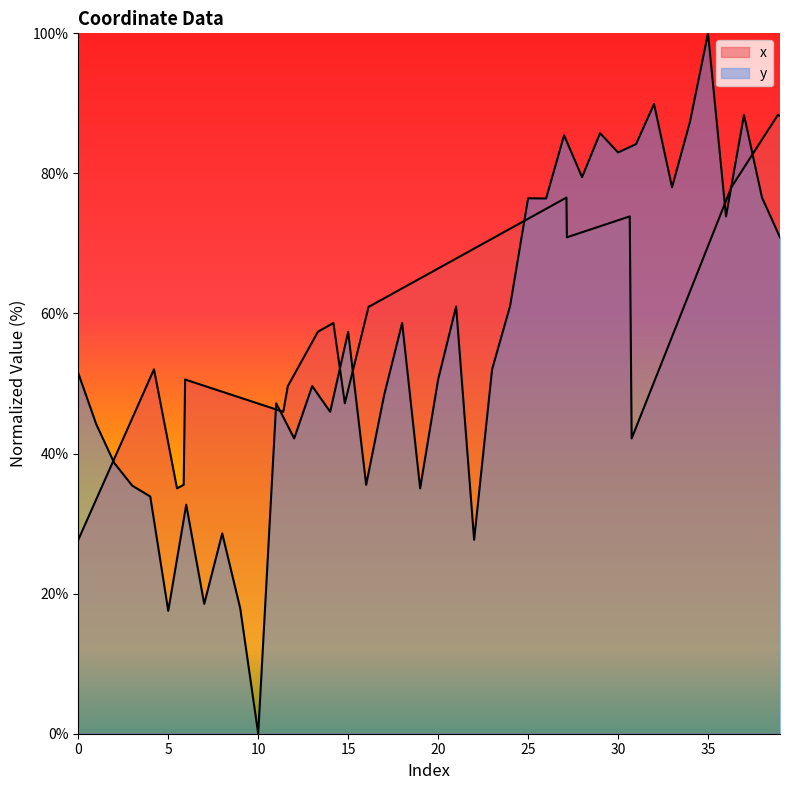

List the labels in order of value, largest first.

35, 32, 37, 34, 29, 27, 31, 30, 28, 33, 38, 25, 26, 36, 39, 24, 21, 18, 15, 23, 0, 20, 13, 17, 11, 14, 1, 12, 2, 16, 3, 19, 4, 6, 8, 22, 7, 9, 5, 10